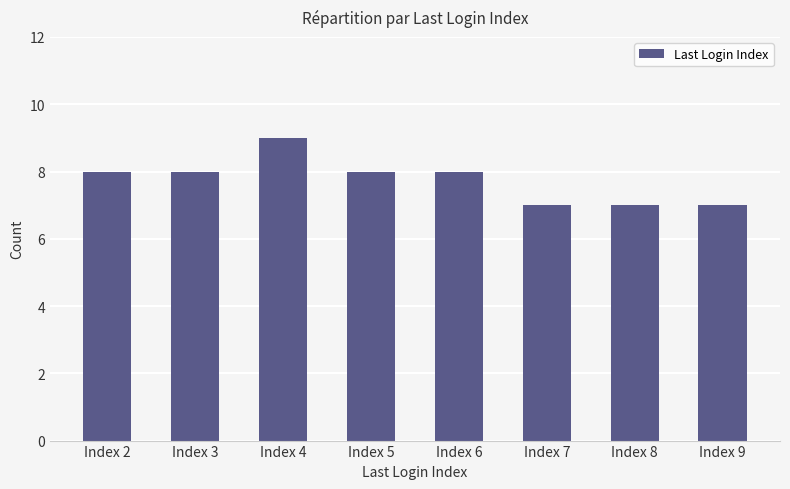

The value at Index 5 is 8. True or false?

True